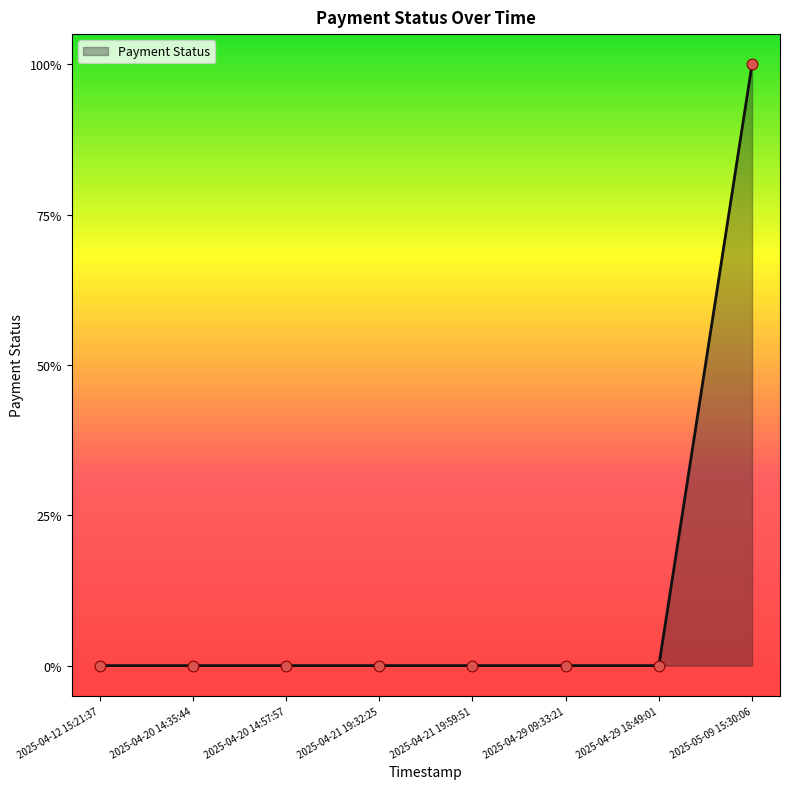

What is the change in value from 2025-04-12 15:21:37 to 2025-05-09 15:30:06?

+1